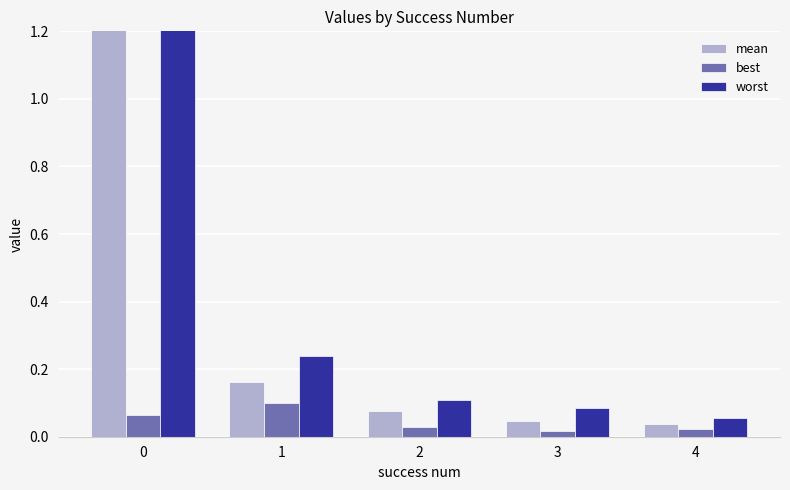

What is the approximate value of worst at 2?

0.1